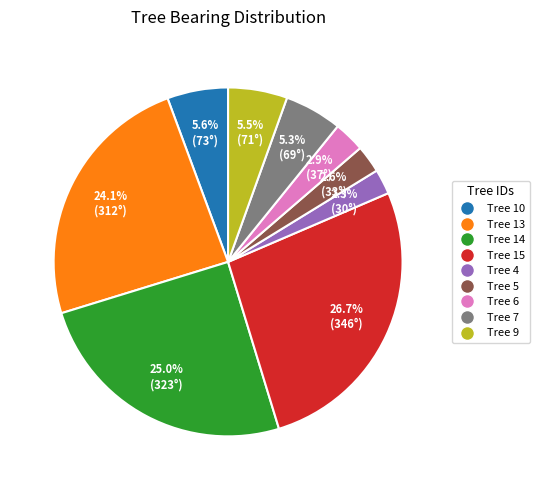

Is there a majority slice in this chart?

No